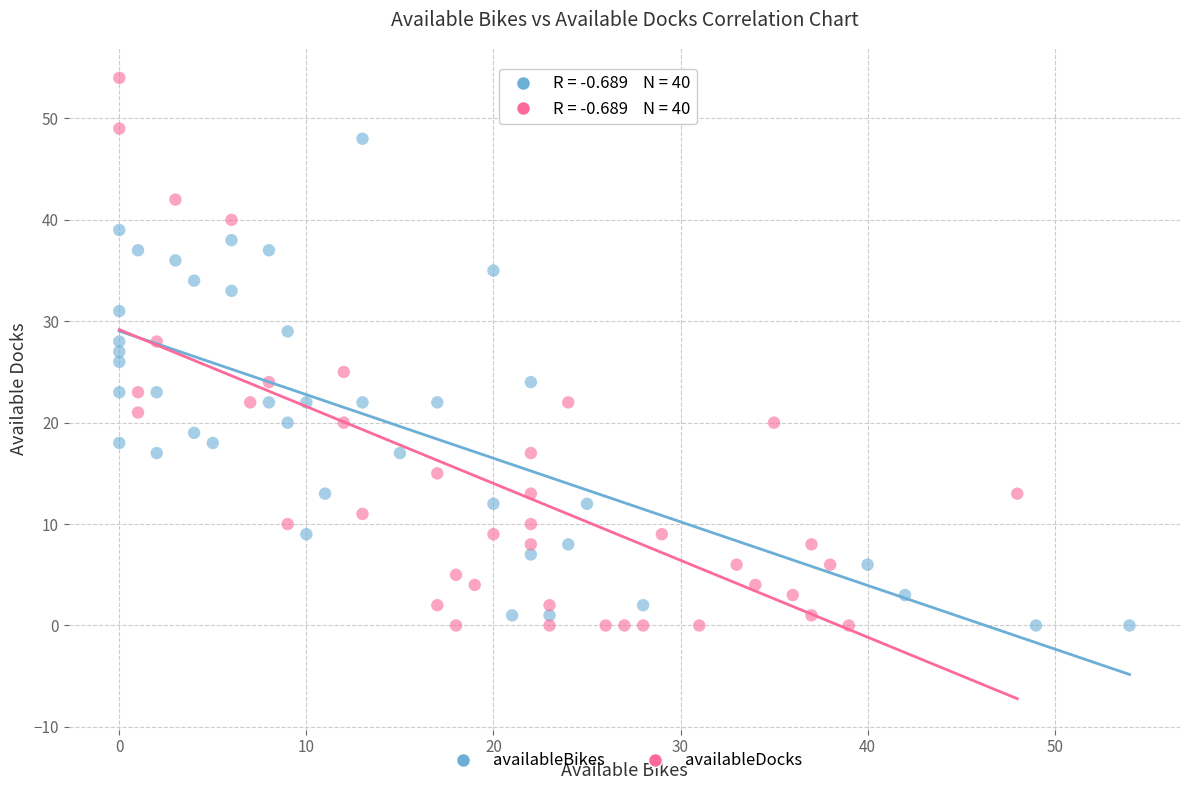

Which series has the largest Y range (max minus min)?

availableDocks